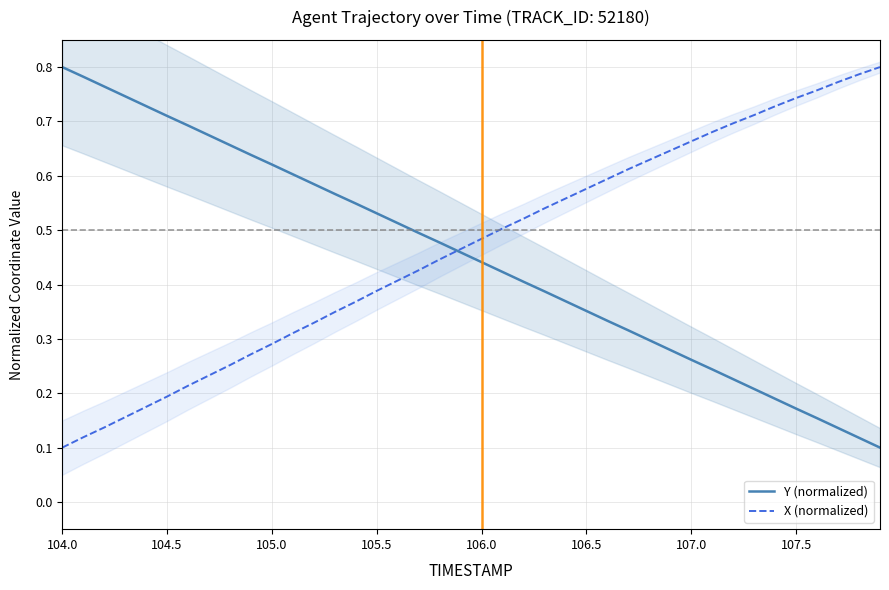

What is the highest value of the Y (normalized) series?

0.8